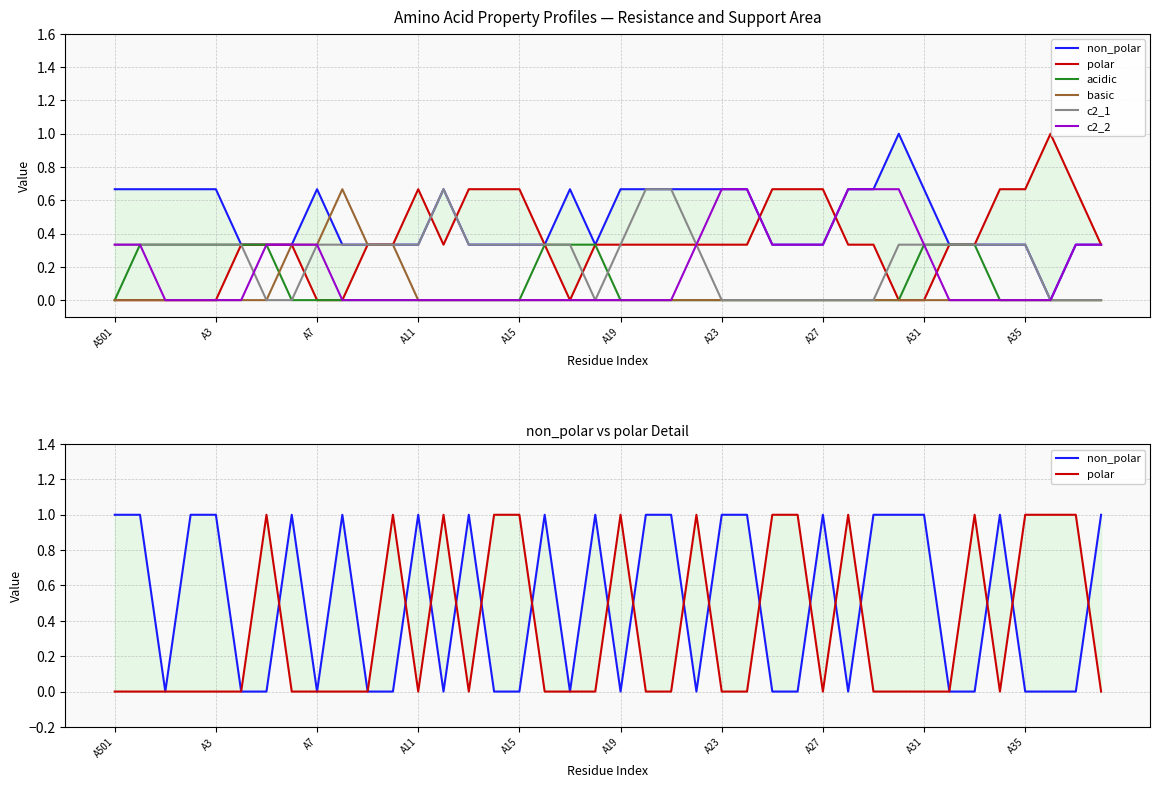

In c2_1, how many points are lower than both neighbors (excluding endpoints)?

1